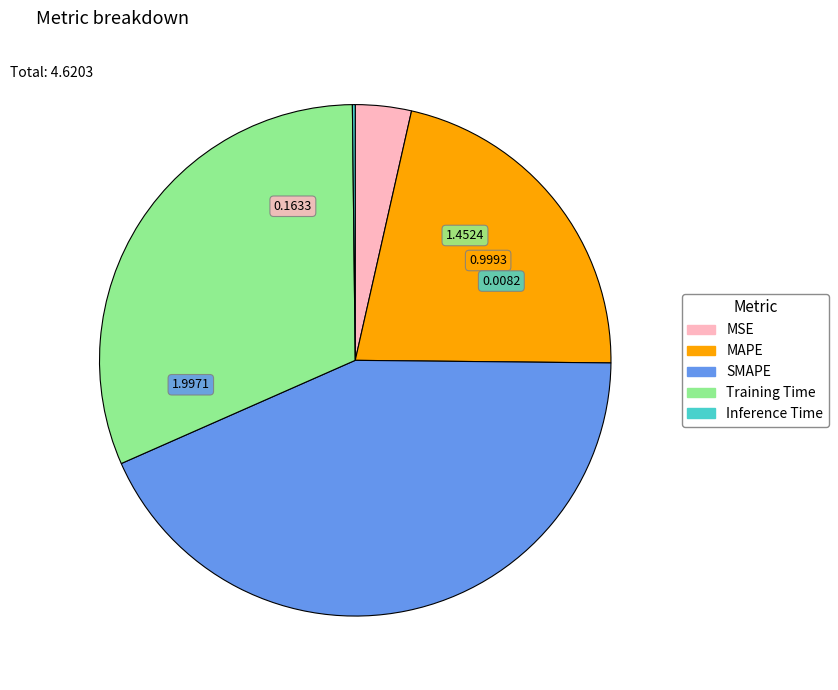

Do SMAPE and Training Time together represent more than half of the pie?

Yes